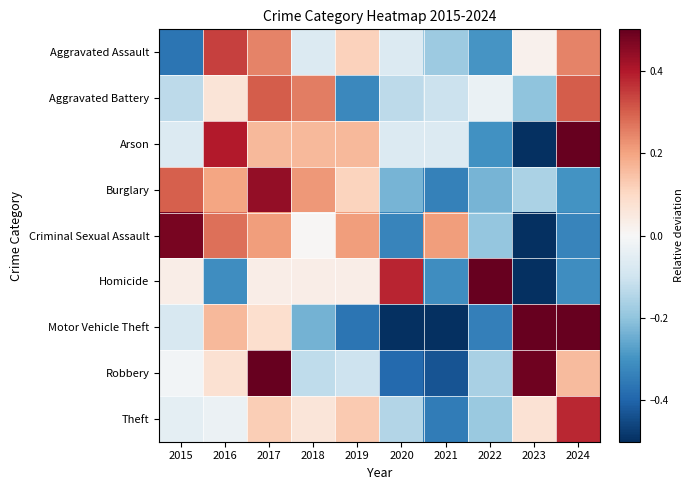

Between 2018 and 2017, which is larger?

2017